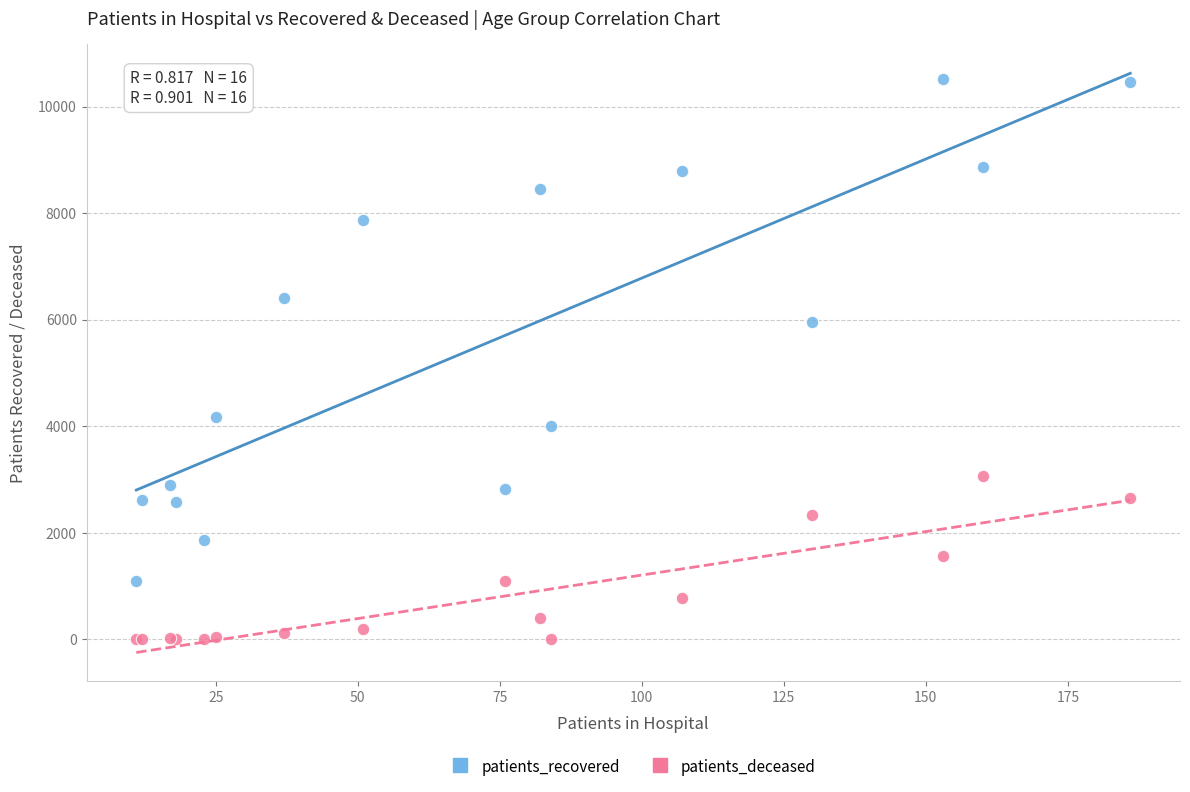

Which series has the widest spread of Y values?

patients_recovered